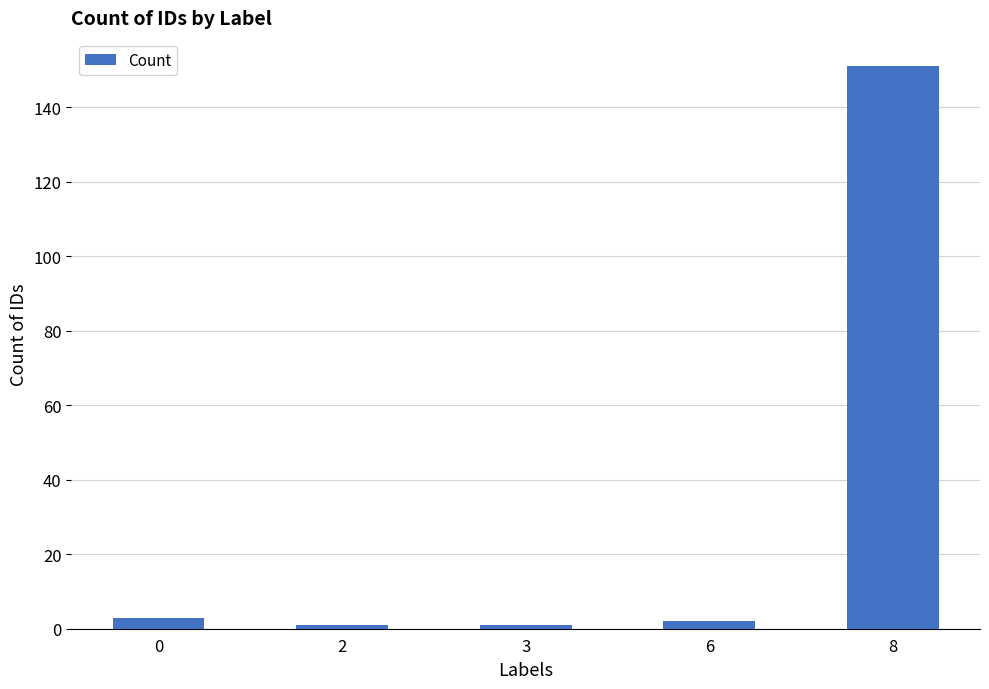

What is the sum of all values?

158